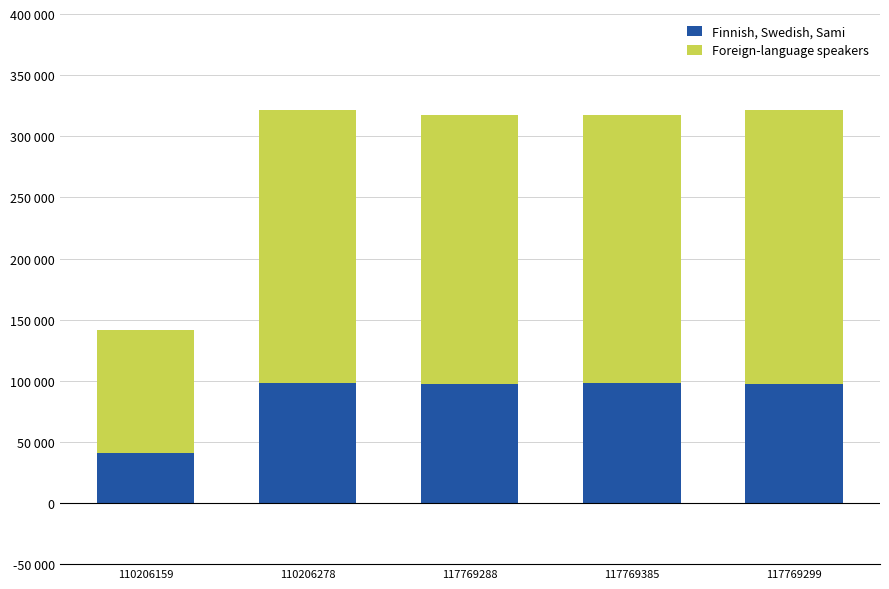

What is the label of the 3rd bar from the right?

117769288